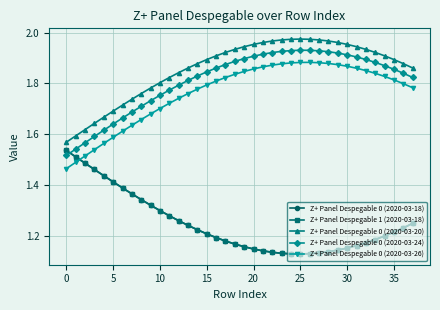

Is this an area chart (filled region under the line)?

No